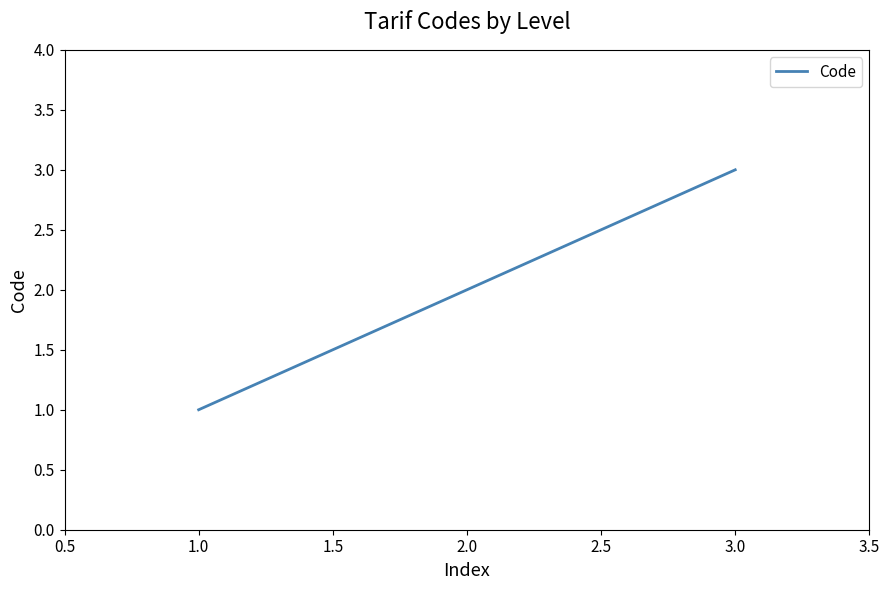

List the labels in order of value, largest first.

3.0, 2.0, 1.0